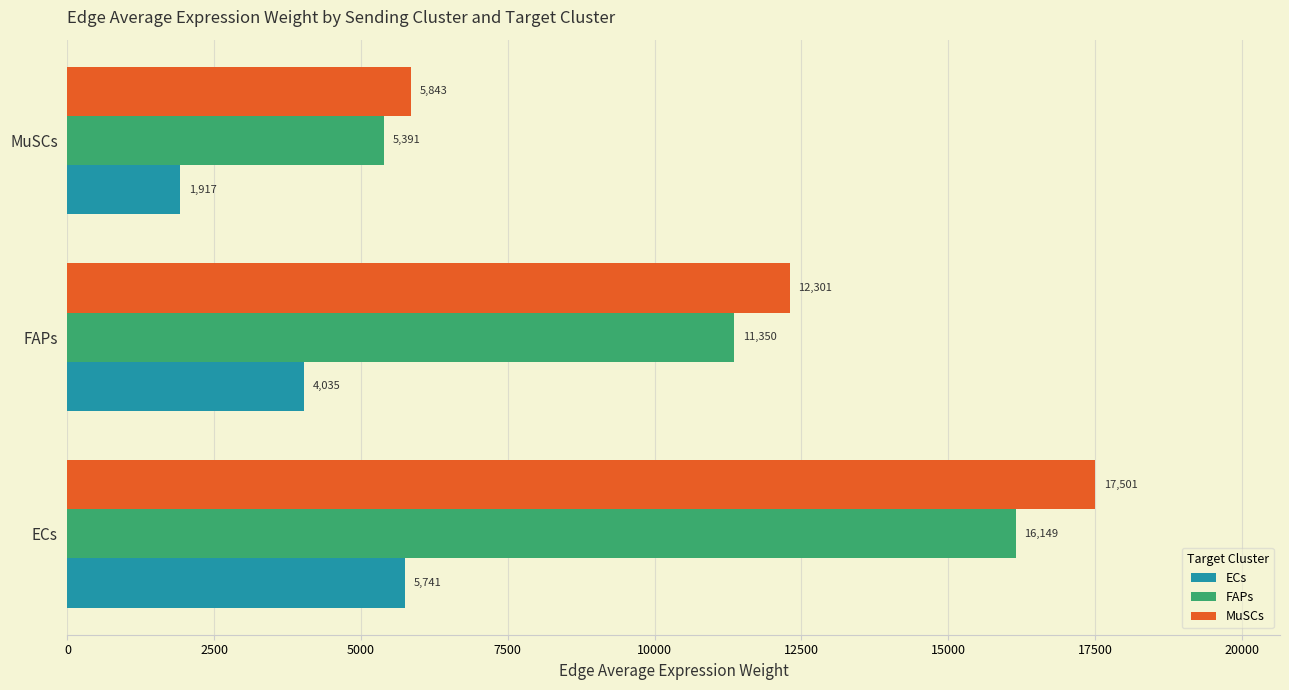

What value does the ECs series have at FAPs?

4035.3